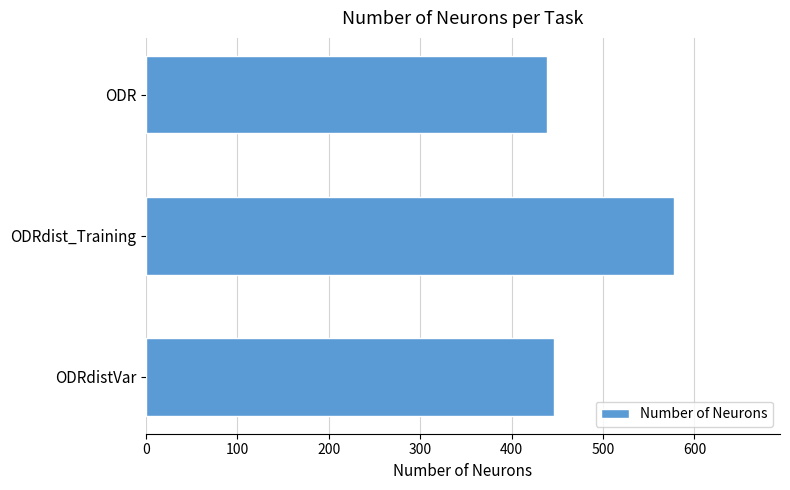

What is the greatest value displayed?

578